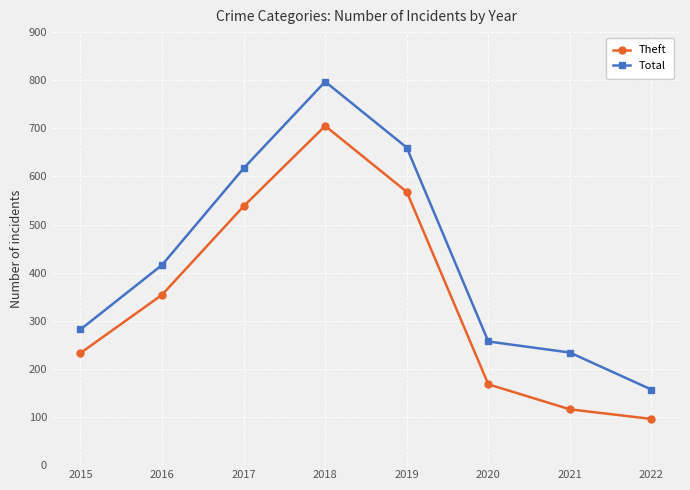

Rank the series at 2015 from lowest to highest value.

Theft, Total